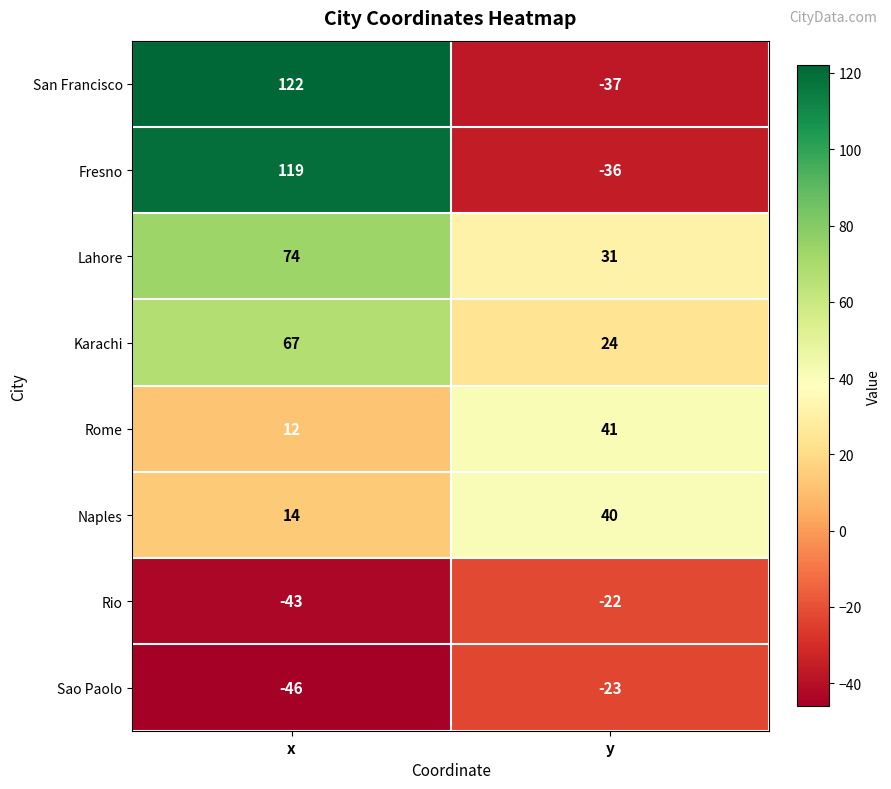

What is the smallest value displayed?

-46